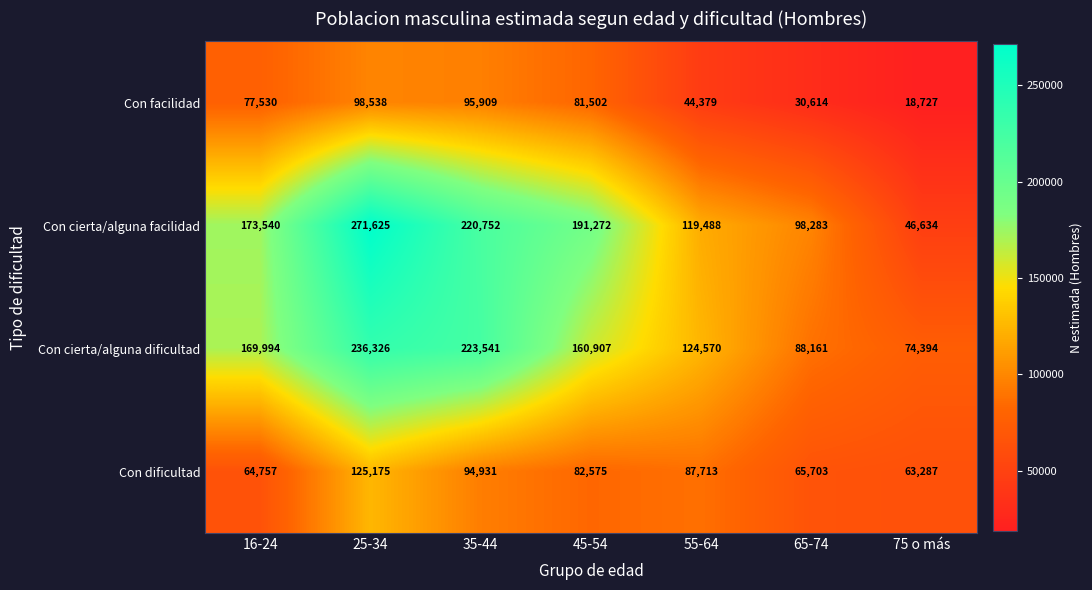

Which label corresponds to the smallest value in the chart?

75 o más